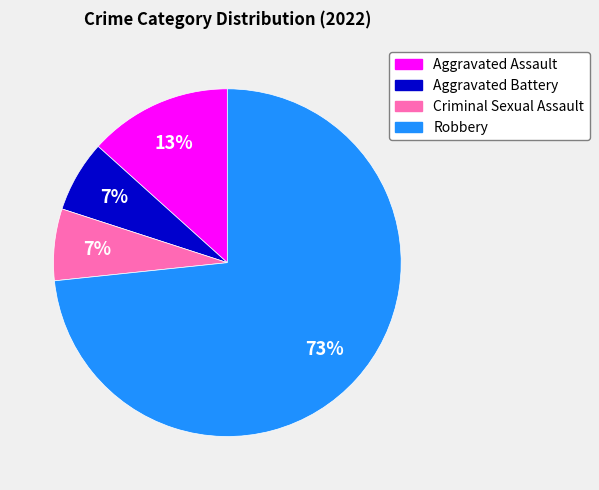

What percentage is the Aggravated Battery slice, to the nearest percent?

7%